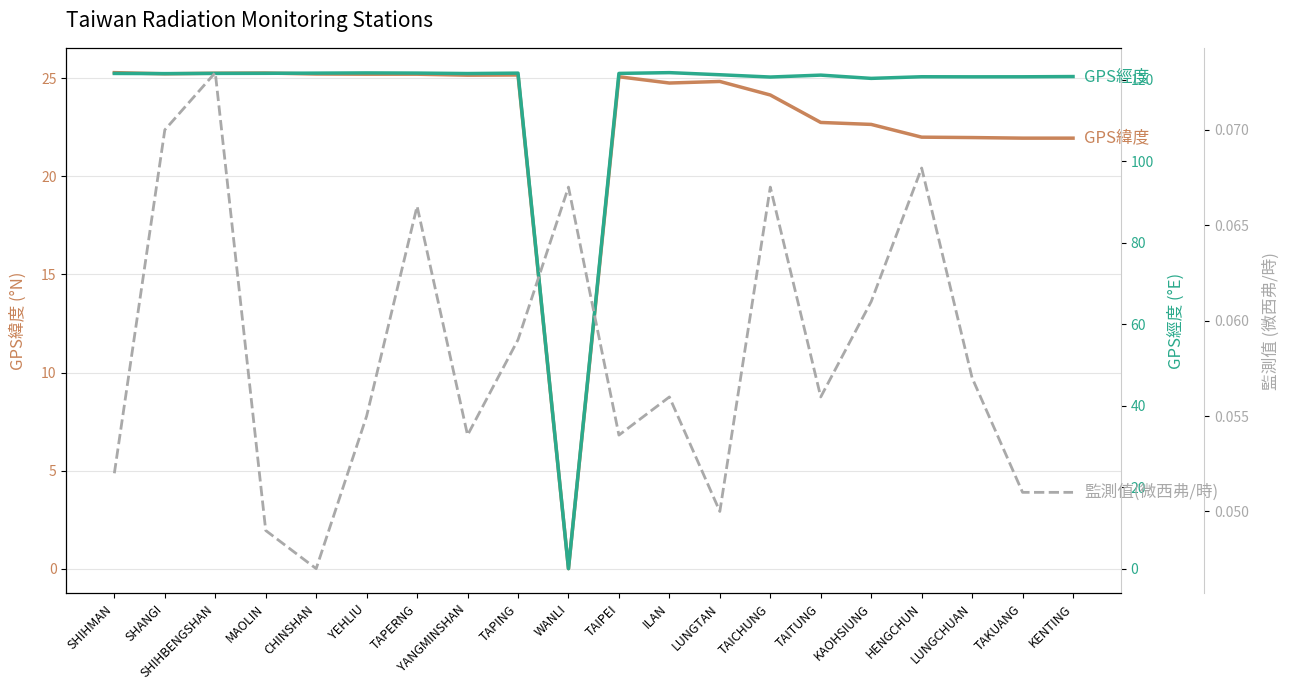

List the series in order of their peak value, highest first.

GPS經度, GPS緯度, 監測值(微西弗/時)